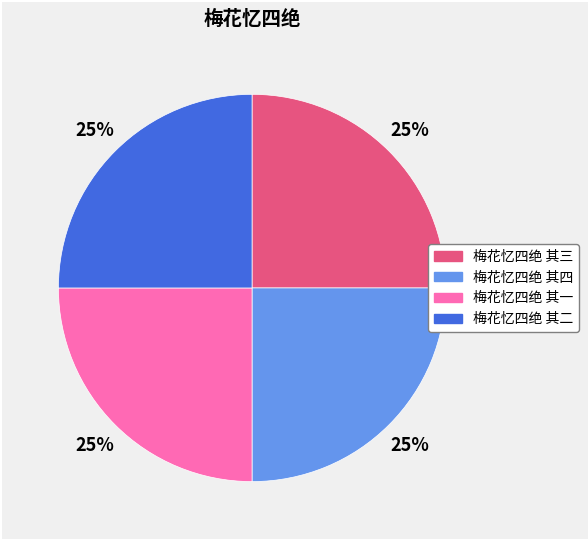

Is it true that 梅花忆四绝 其一 is 25% of the pie?

True